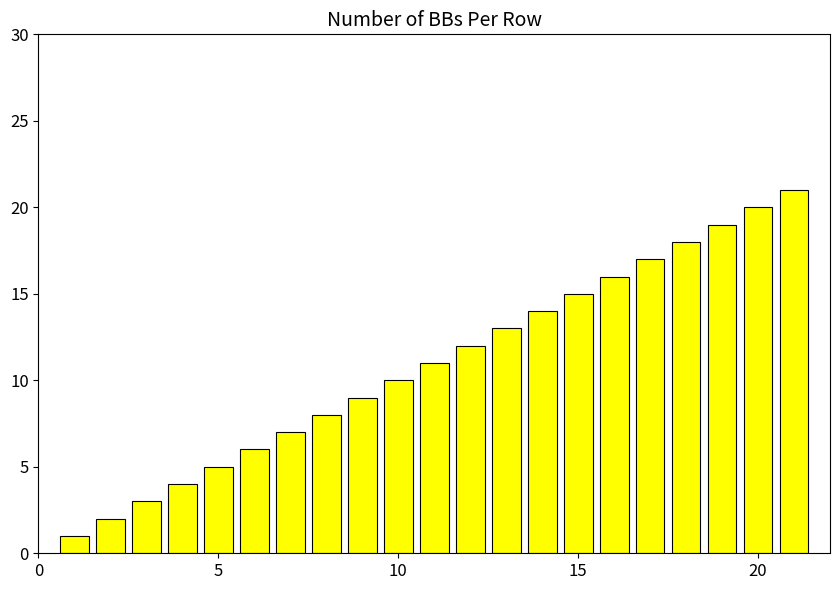

What is the greatest value displayed?

21